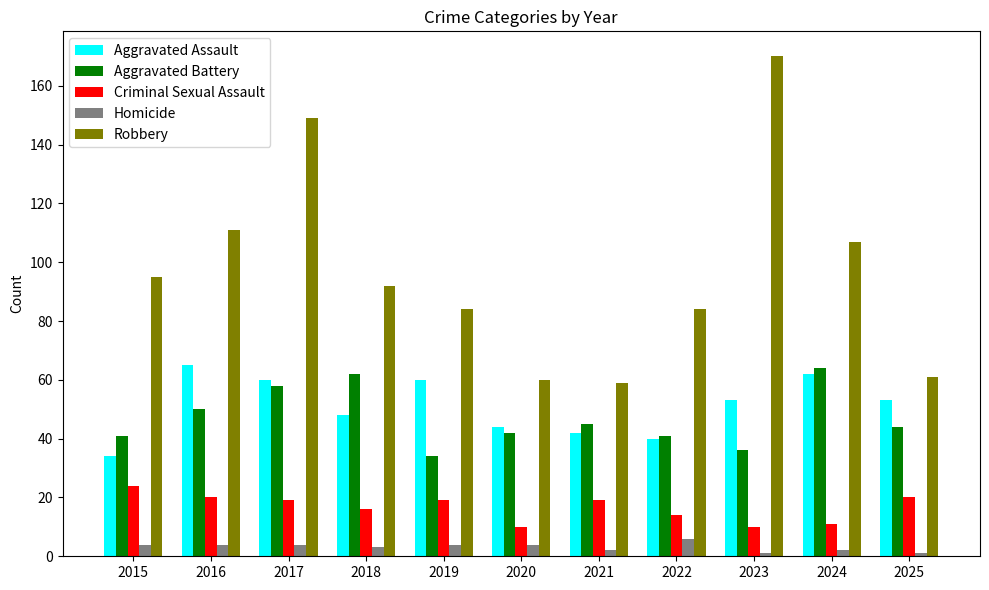

What is the value of the Aggravated Assault bar at the 7th from the left?

42